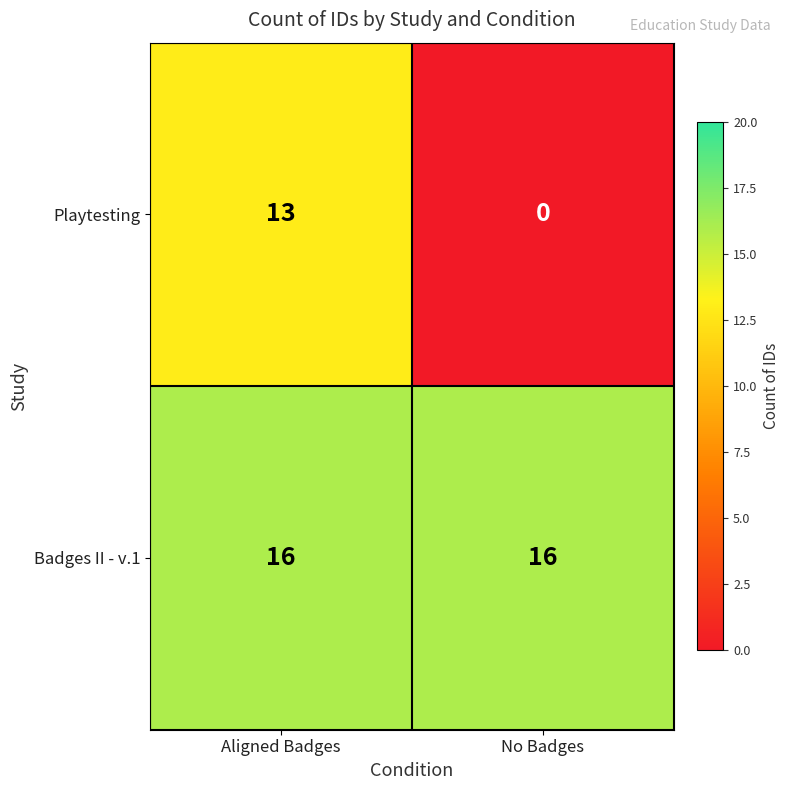

What is the maximum value shown in the chart?

16